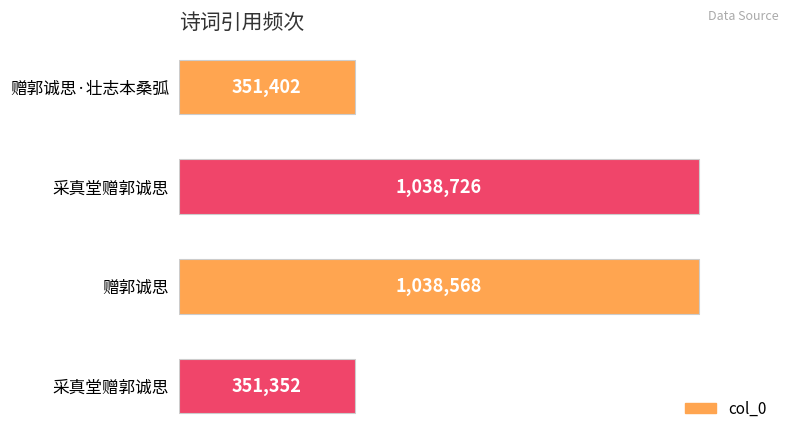

How many data points are above 1038568?

1